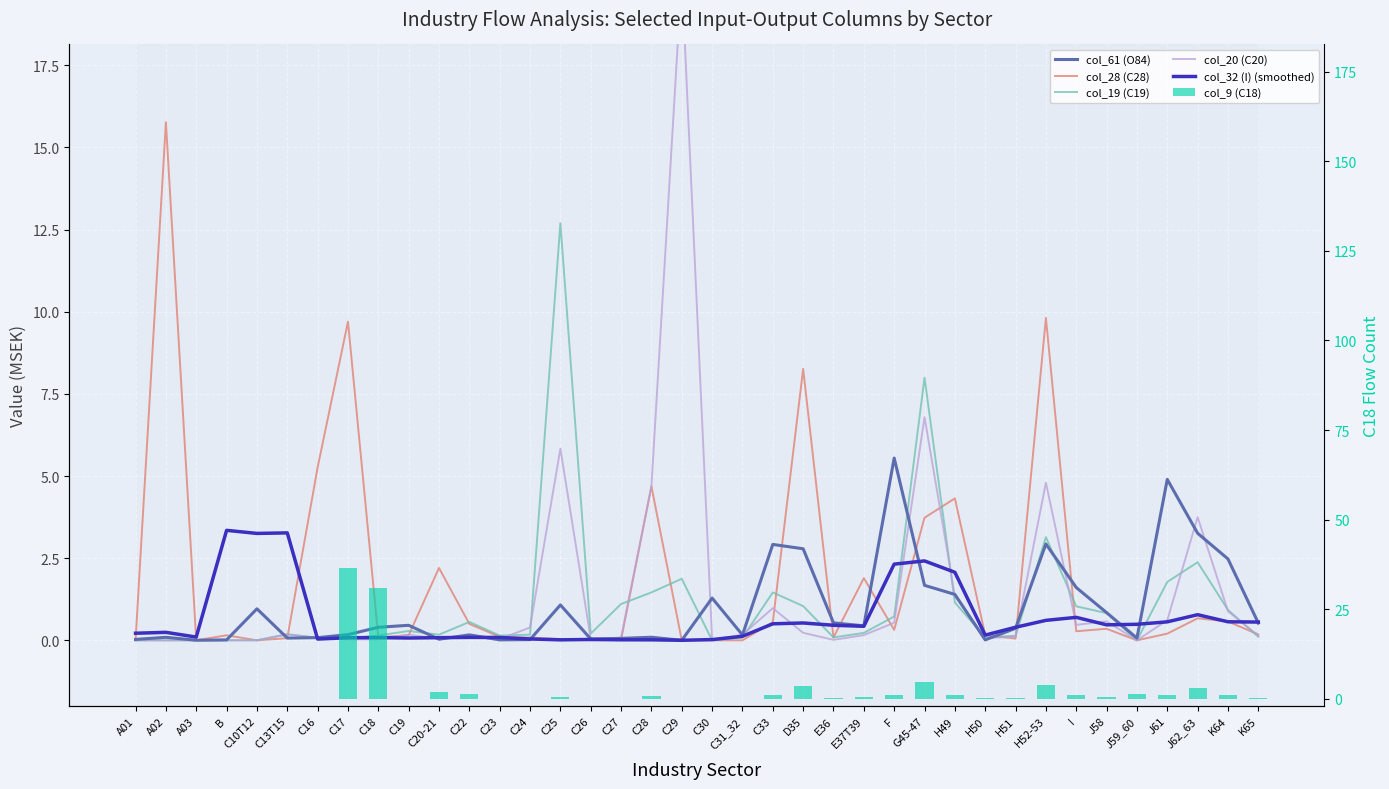

At how many categories does at least one series exceed 1?

26